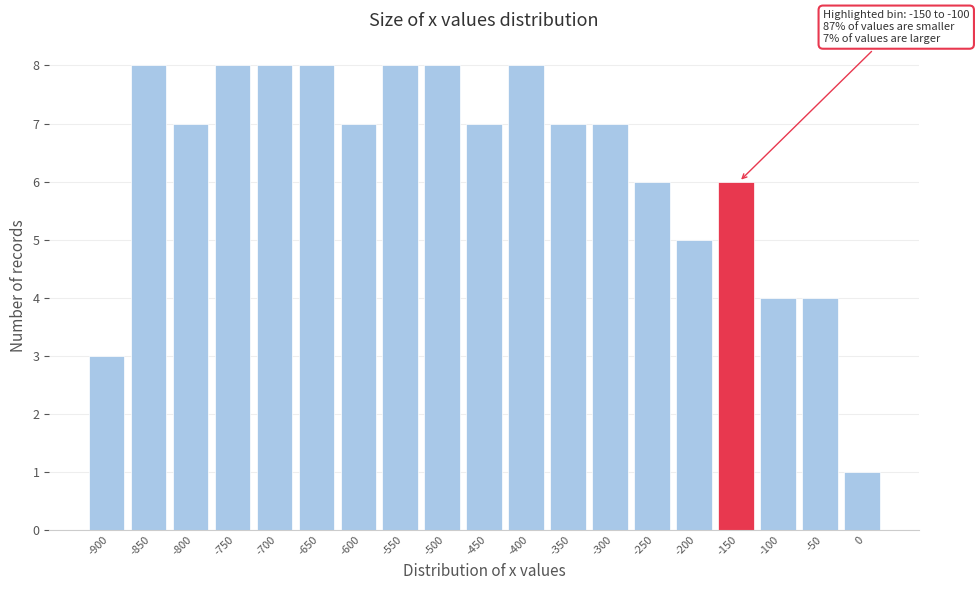

Reading left to right, transcribe all the data shown in this chart.

-900=3	-850=8	-800=7	-750=8	-700=8	-650=8	-600=7	-550=8	-500=8	-450=7	-400=8	-350=7	-300=7	-250=6	-200=5	-150=6	-100=4	-50=4	0=1